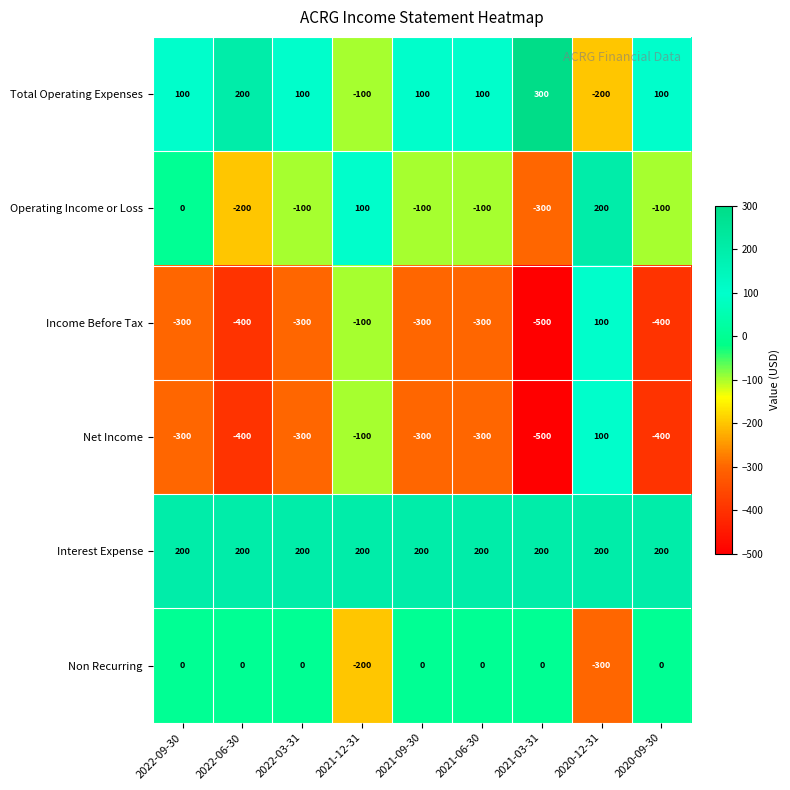

True or false: Total Operating Expenses has a value of -100 at 2021-12-31.

True